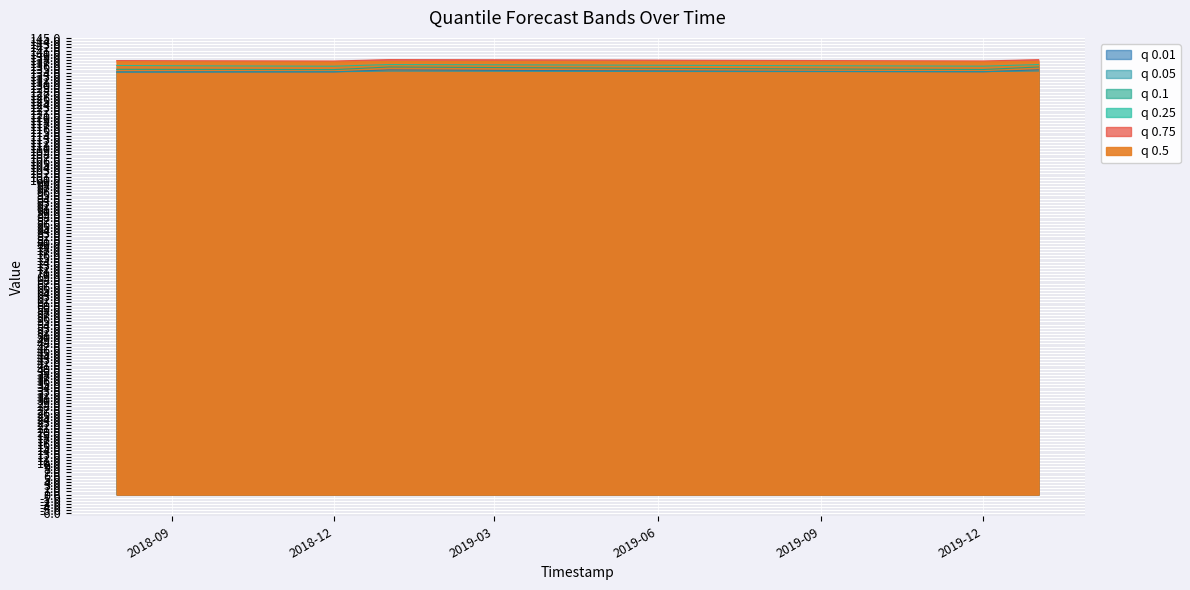

At which label is q_0.01 closest to 134?

2018-08-01